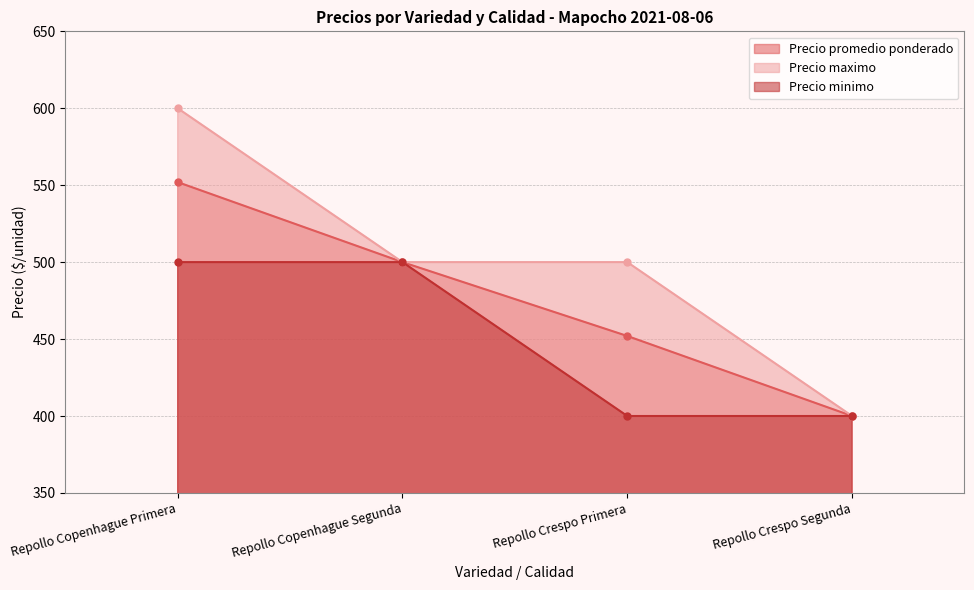

What position from the left is Repollo Crespo Primera?

3